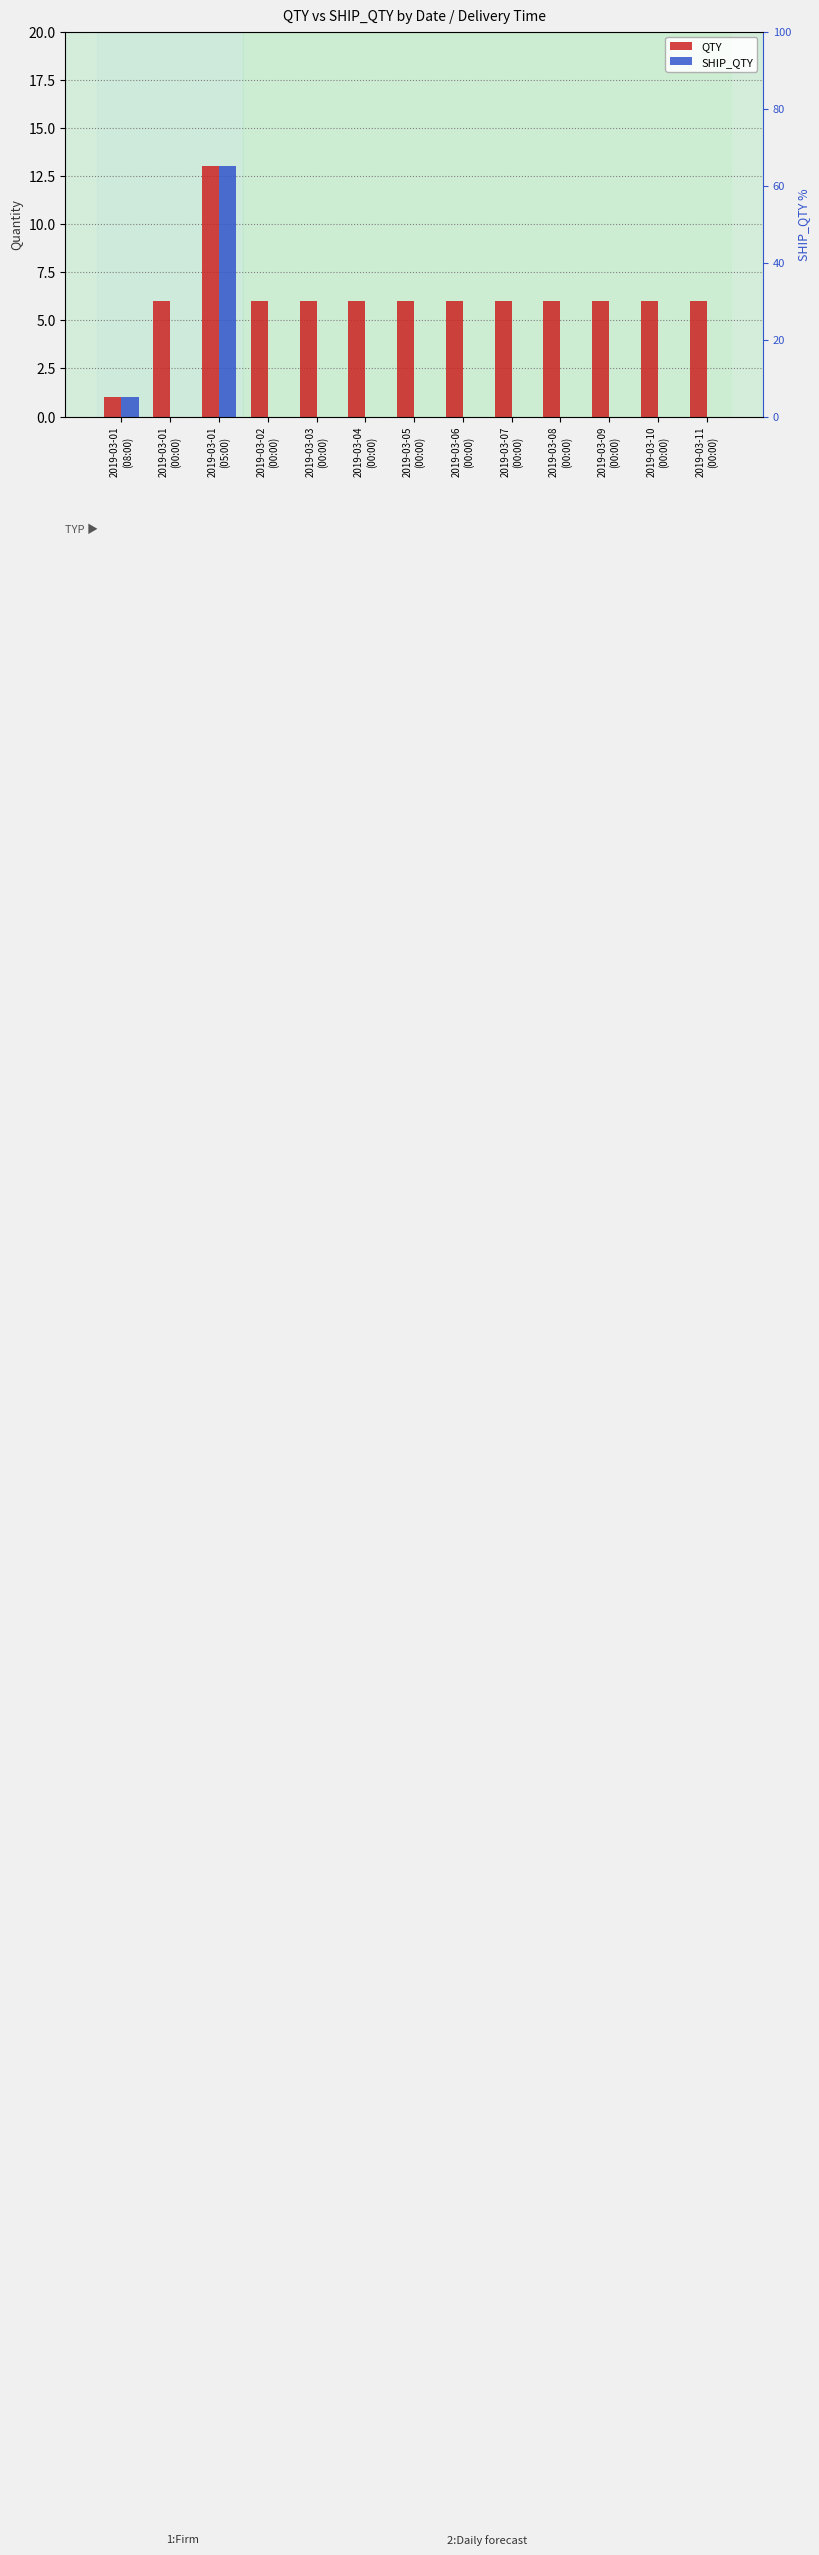

How many groups of bars are there?

13